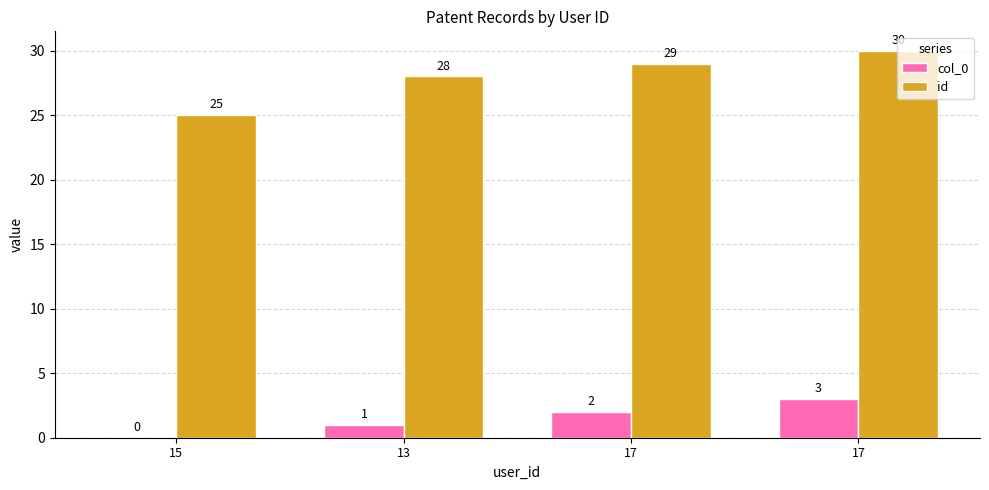

Are the bars grouped side by side (vs. stacked)?

Yes